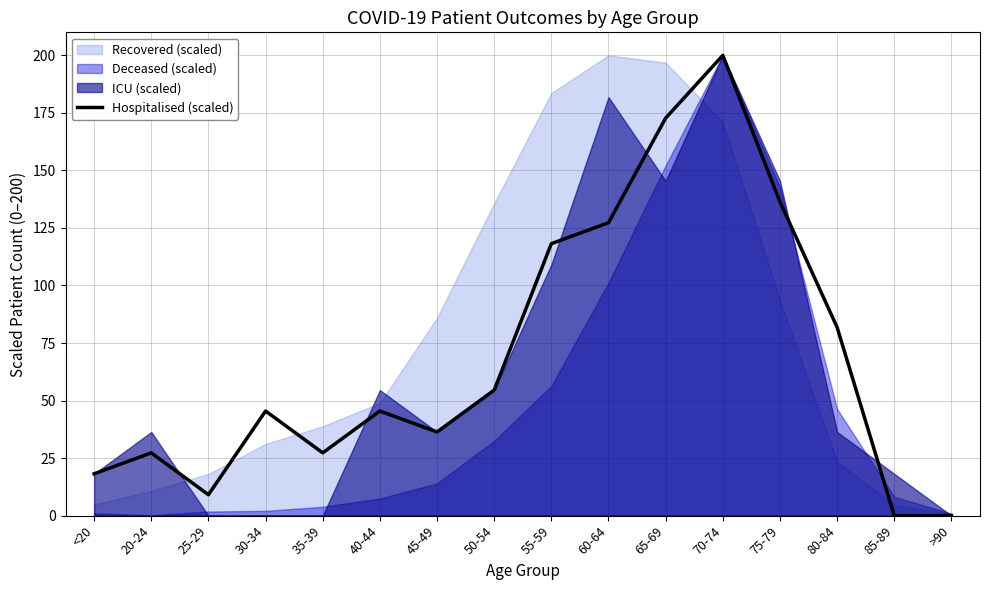

What is the sum of the values at 50-54 and 60-64?

181.8